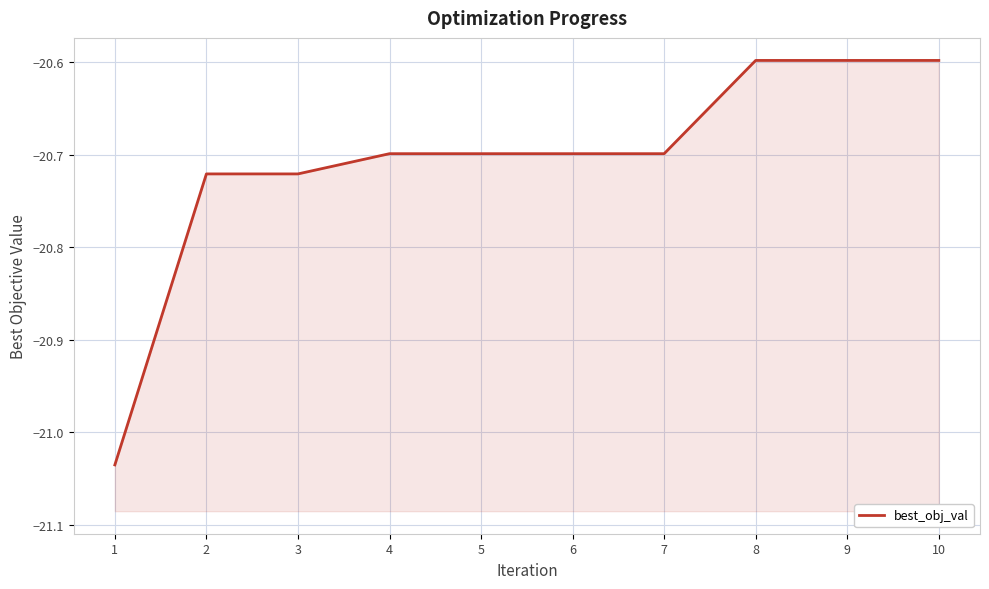

What is the minimum value shown in the chart?

-21.0